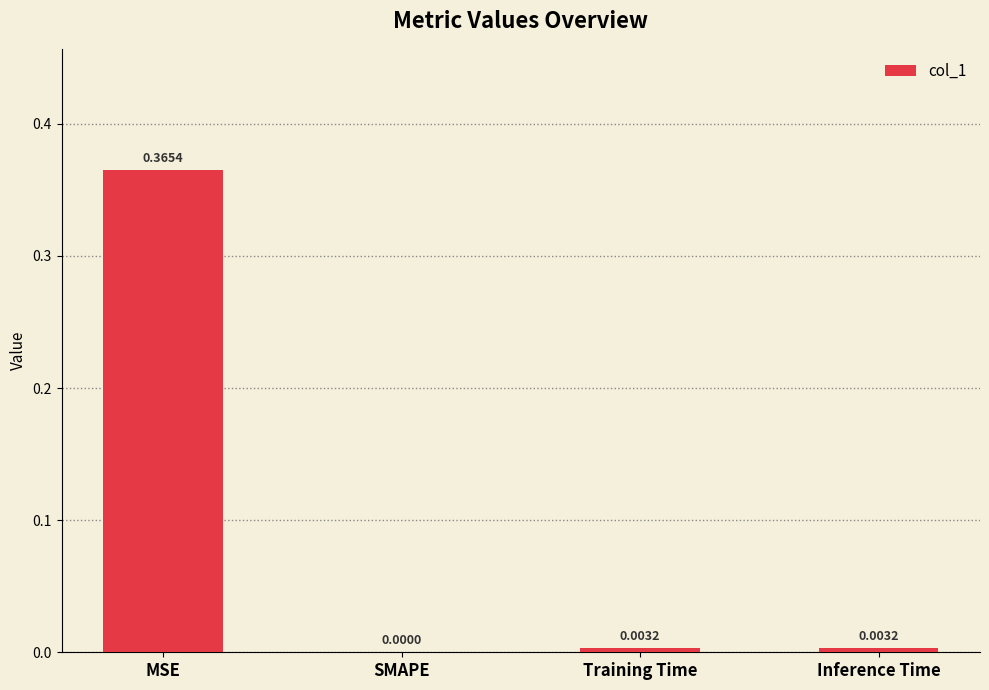

Does the chart contain stacked bars?

No